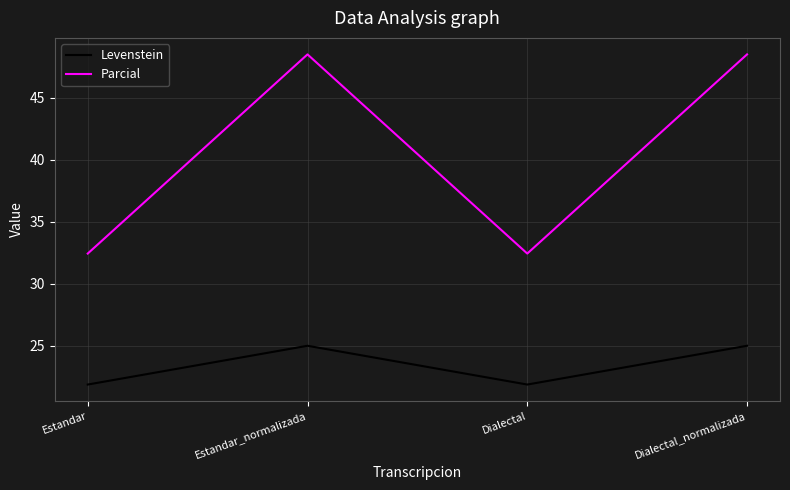

How many lines are shown in the chart?

2